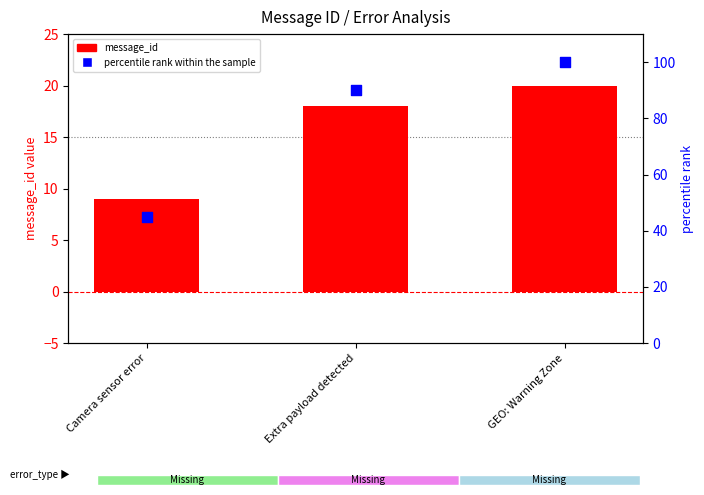

What is the total value across all series at Camera sensor error?

54